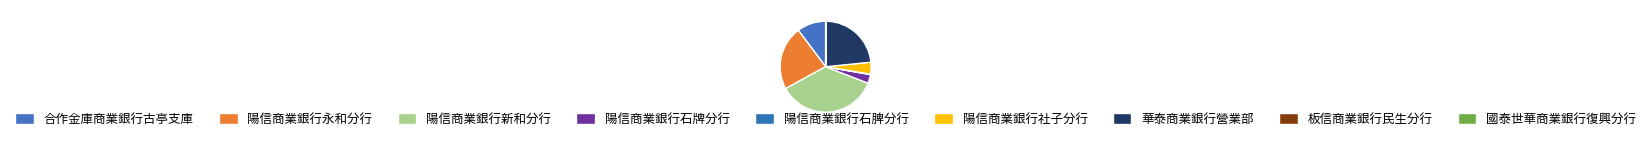

What is the change in value from 陽信商業銀行永和分行 to 陽信商業銀行石脾分行?

-2948254